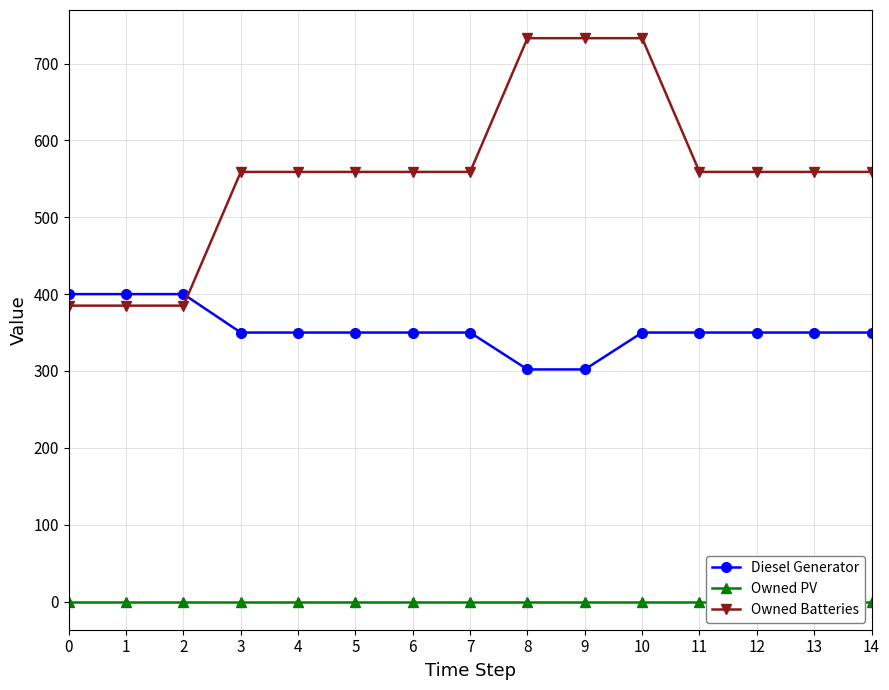

At how many categories does at least one series exceed 401?

12